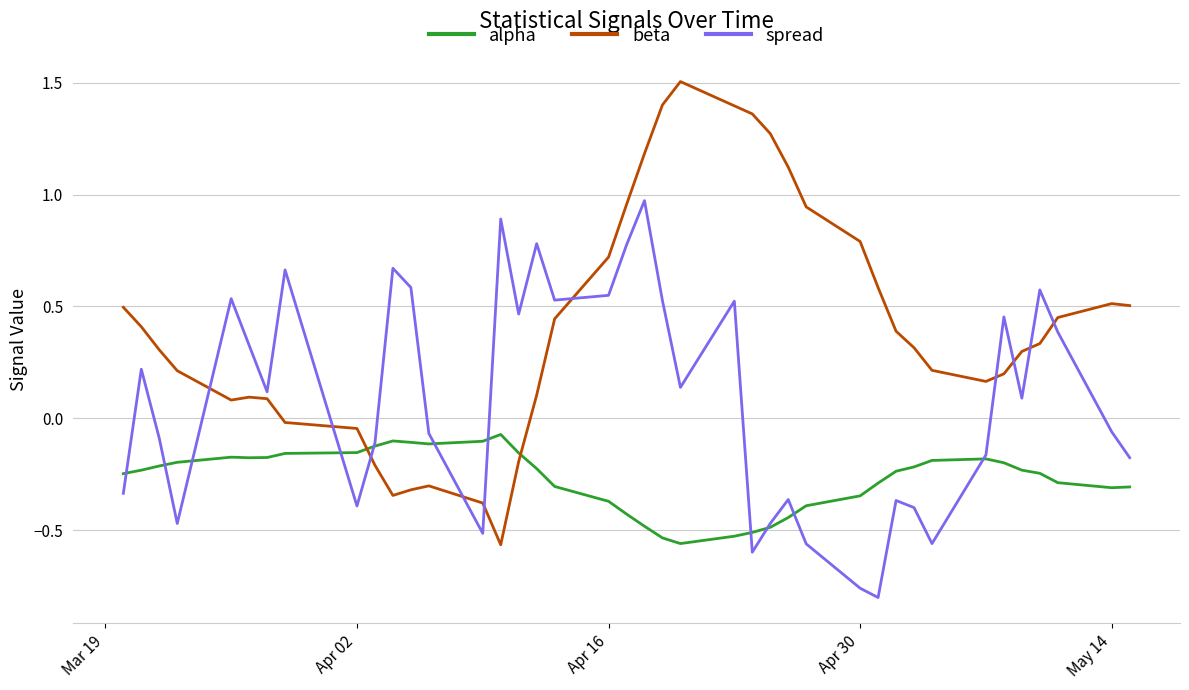

True or false: alpha and spread cross at least once.

True